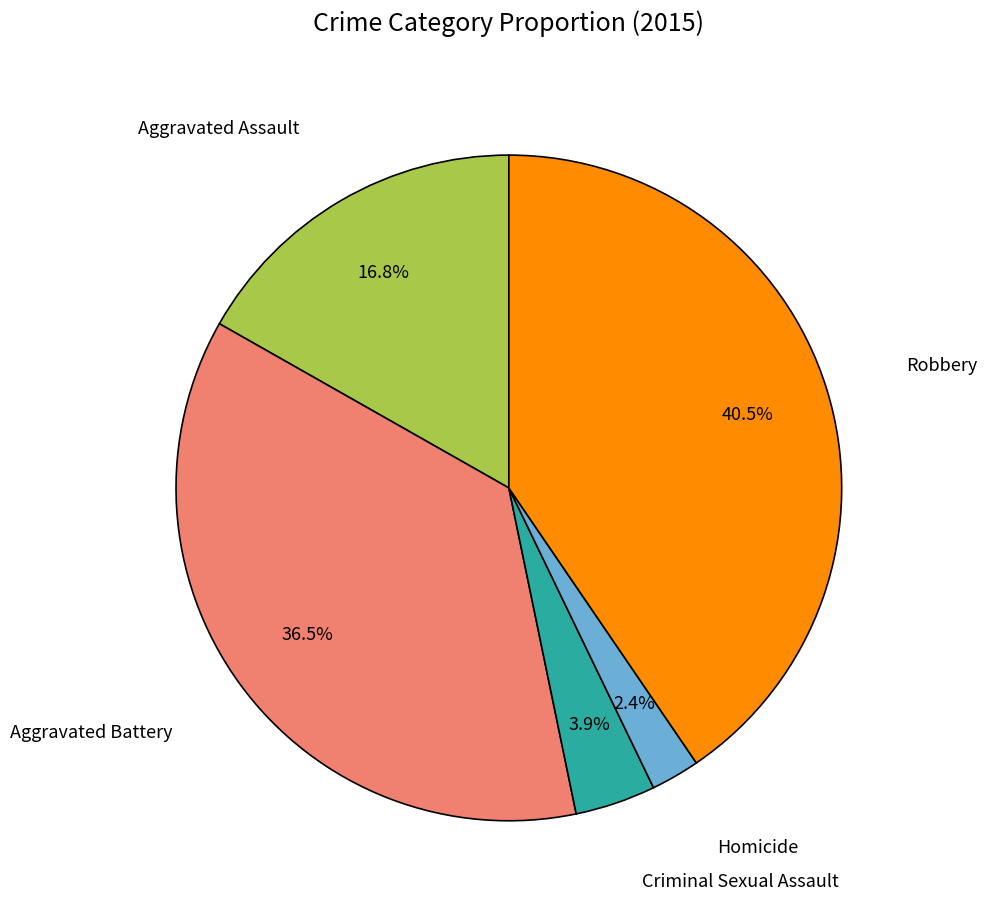

Count the number of slices in the pie.

5